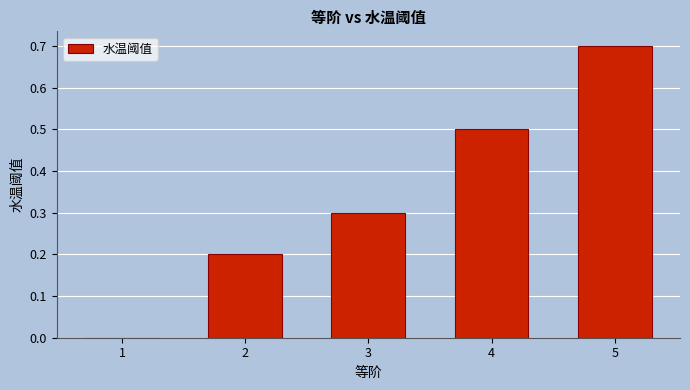

What is the sum of the values at 1 and 2?

0.2